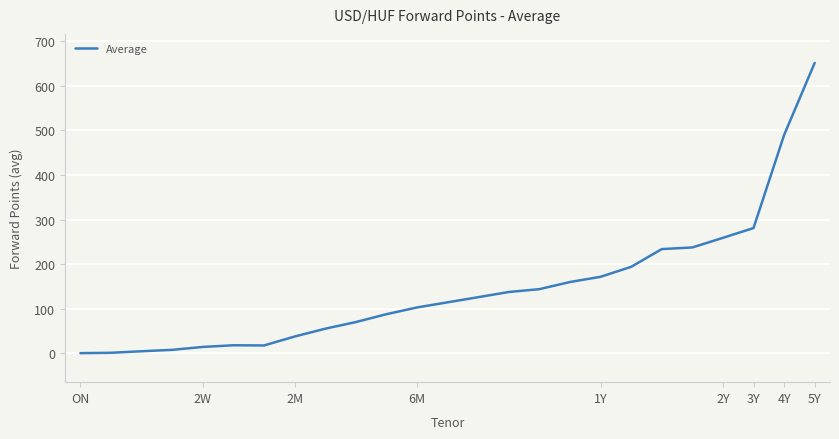

What is the difference between the maximum and minimum values?

650.5